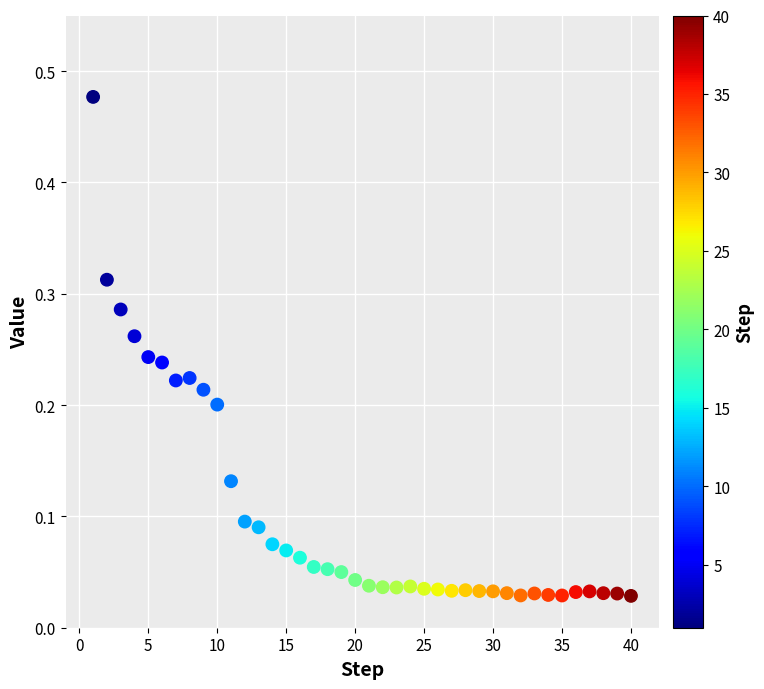

What is the range of X values (max minus min)?

39.0